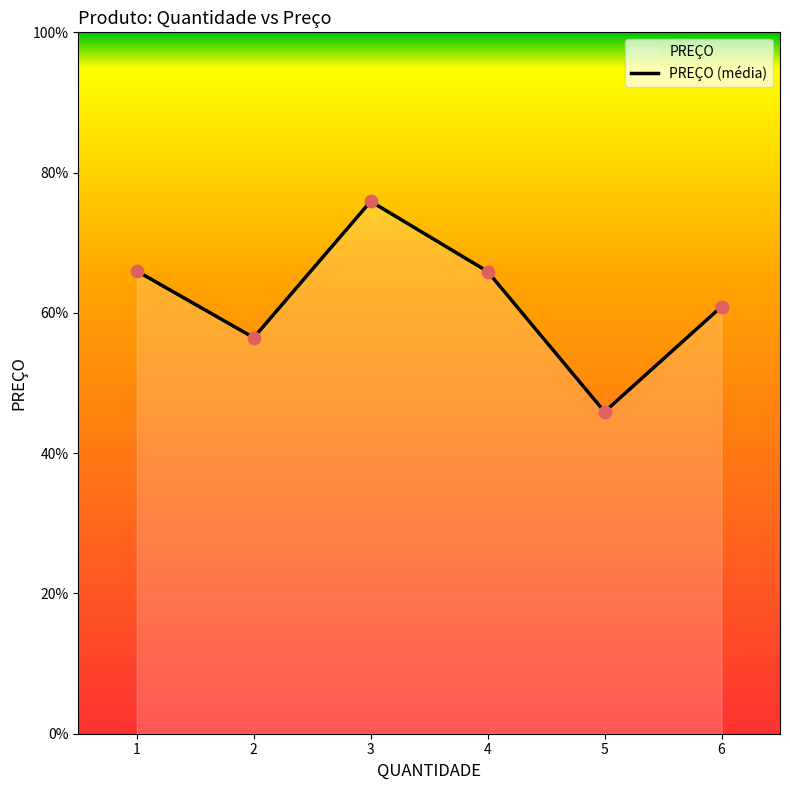

Between 5 and 2, which is larger?

2